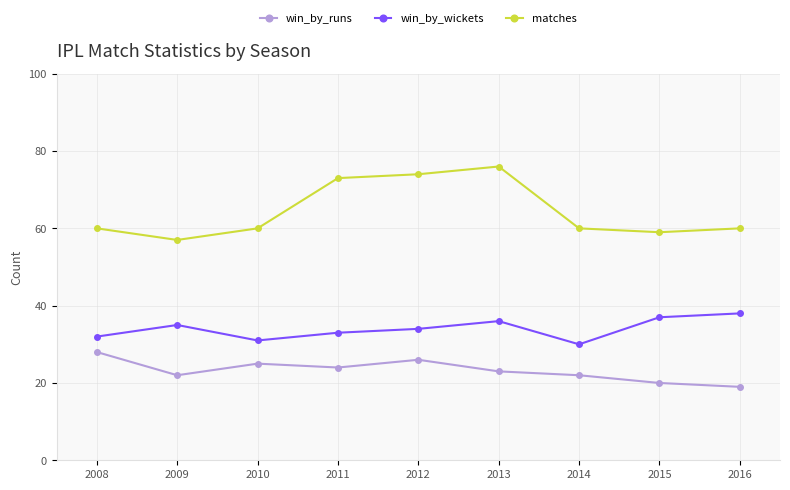

Count the number of categories in the chart.

9